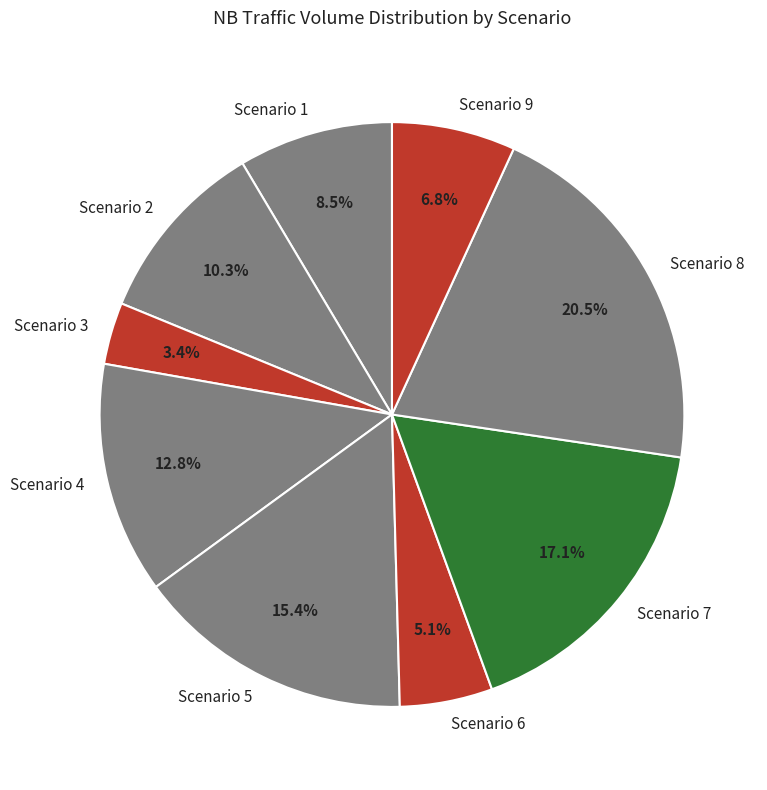

Is there any slice that represents more than half of the pie?

No